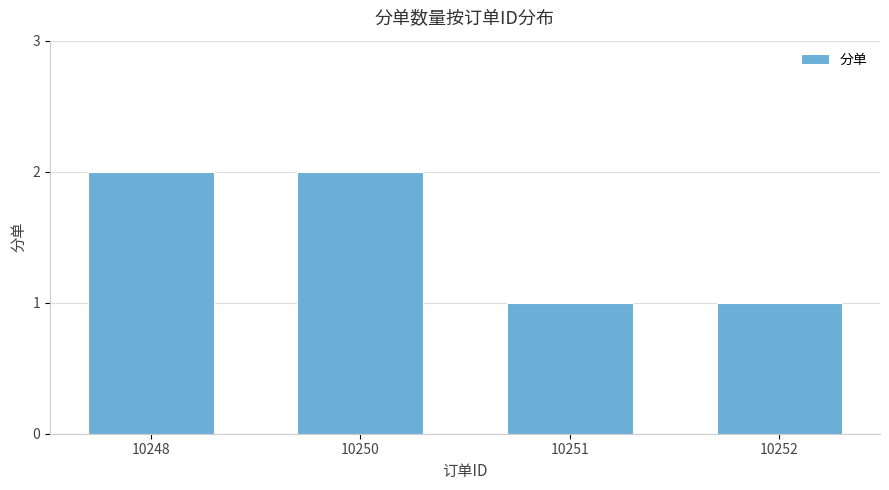

The chart shows a value of 2 at 10252. True or false?

False